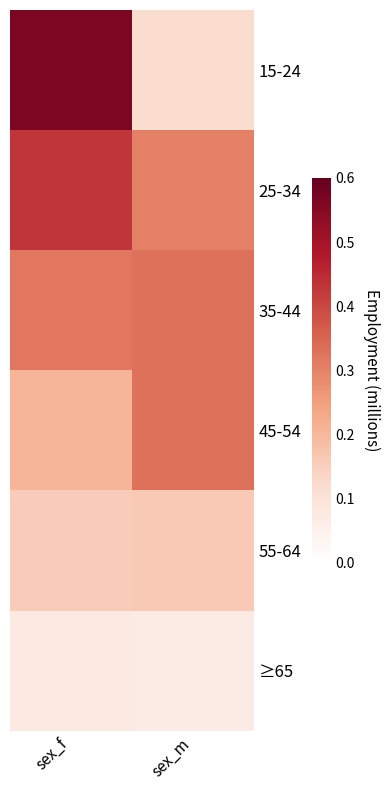

Reading left to right, list all the values displayed in this chart.

15-24: sex_f=0.6	sex_m=0.1
25-34: sex_f=0.4	sex_m=0.3
35-44: sex_f=0.3	sex_m=0.3
45-54: sex_f=0.2	sex_m=0.3
55-64: sex_f=0.2	sex_m=0.2
≥65: sex_f=0.1	sex_m=0.1